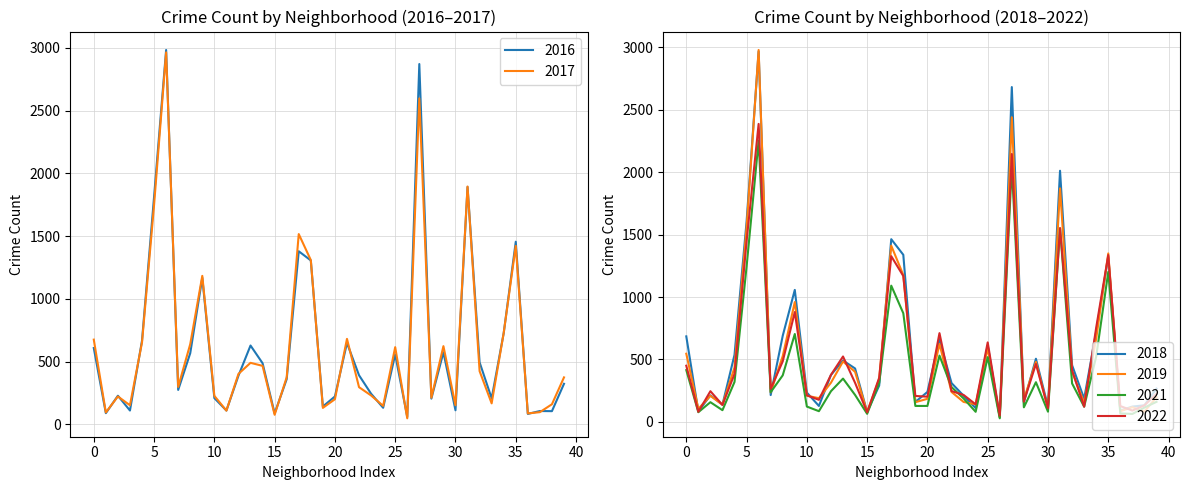

What is the highest value of the 2016 series?

2984